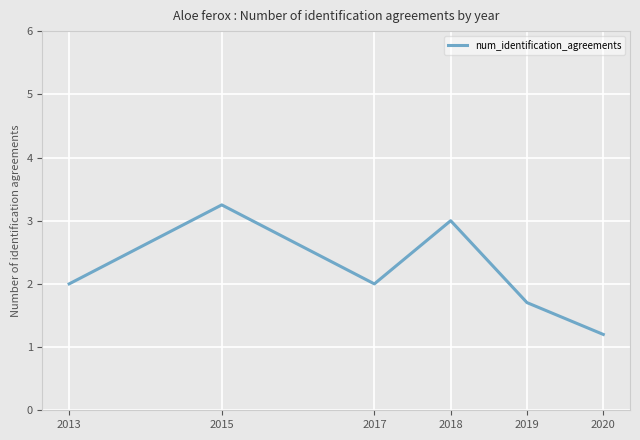

What is the approximate value at 2013?

2.0